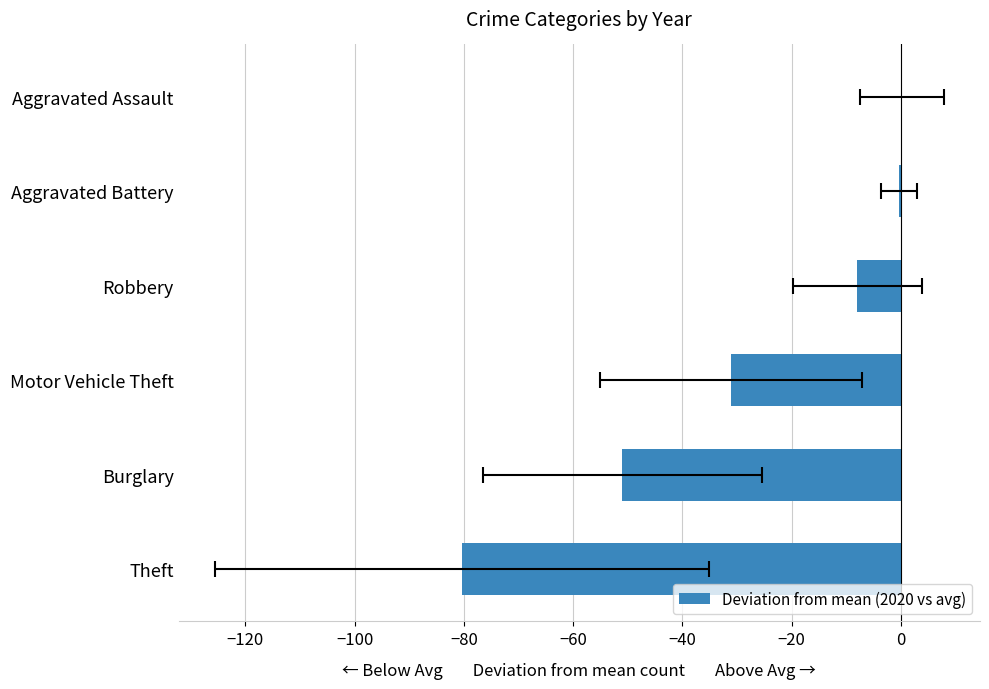

The chart shows a value of -1.7 at Robbery. True or false?

False